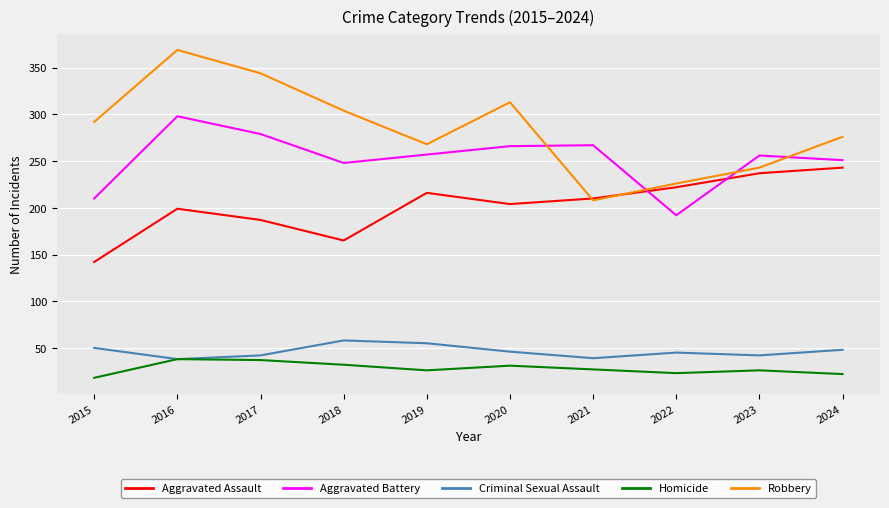

Is the value of Criminal Sexual Assault at 2016 greater than the value of Aggravated Battery at 2021?

No